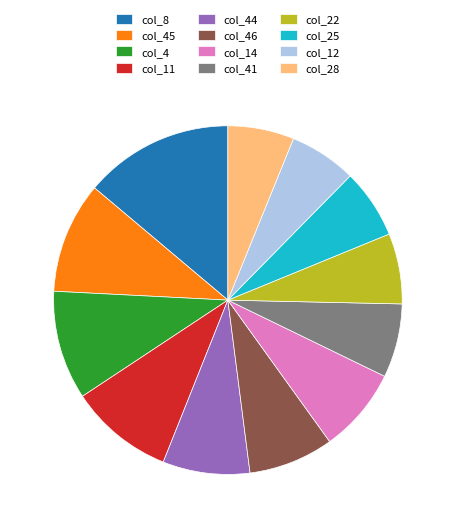

Does col_12 account for over 50% of the chart?

No